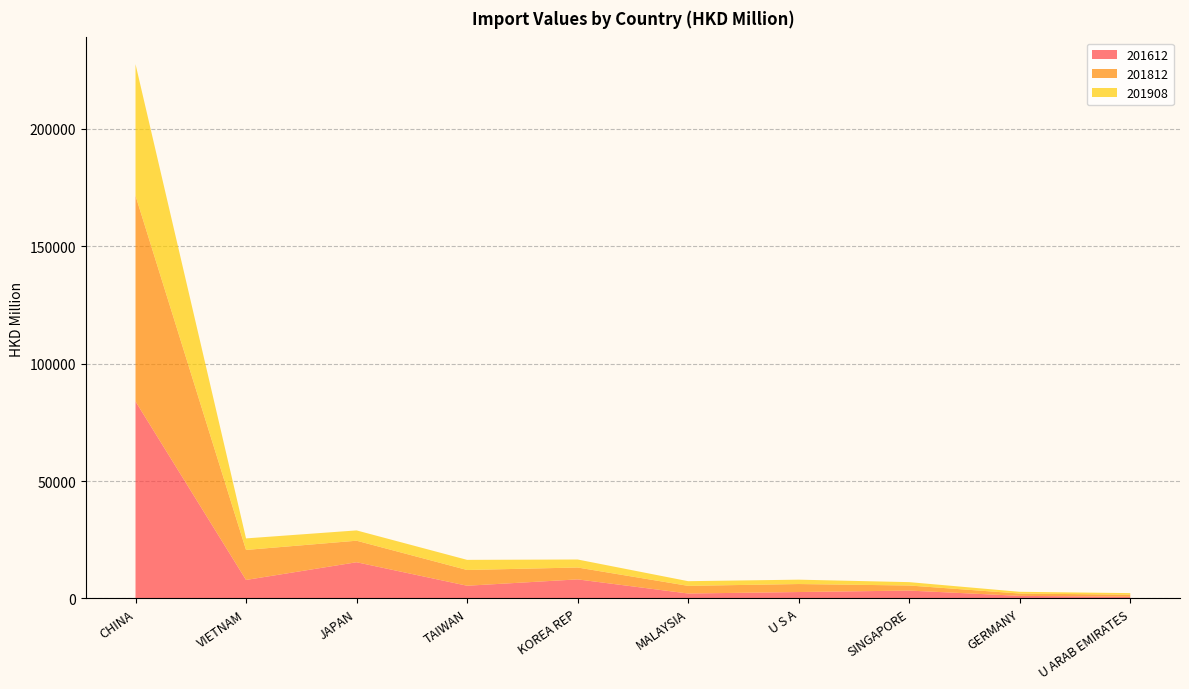

Reading left to right, extract all data points from this chart.

201612: 83871.2	7883.5	15423.8	5423.6	8125.0	2113.4	2741.2	3362.7	1114.1	711.8
201812: 87587.2	12780.0	9164.9	6700.9	5059.8	3259.7	3406.8	2163.3	990.5	899.6
201908: 55999.2	4908.5	4388.0	4312.2	3407.7	1988.7	1859.8	1429.6	738.2	672.9